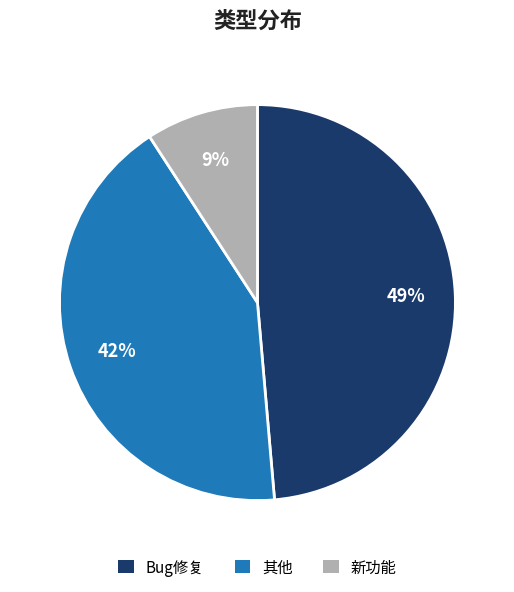

Which category has the biggest portion of the pie?

Bug修复